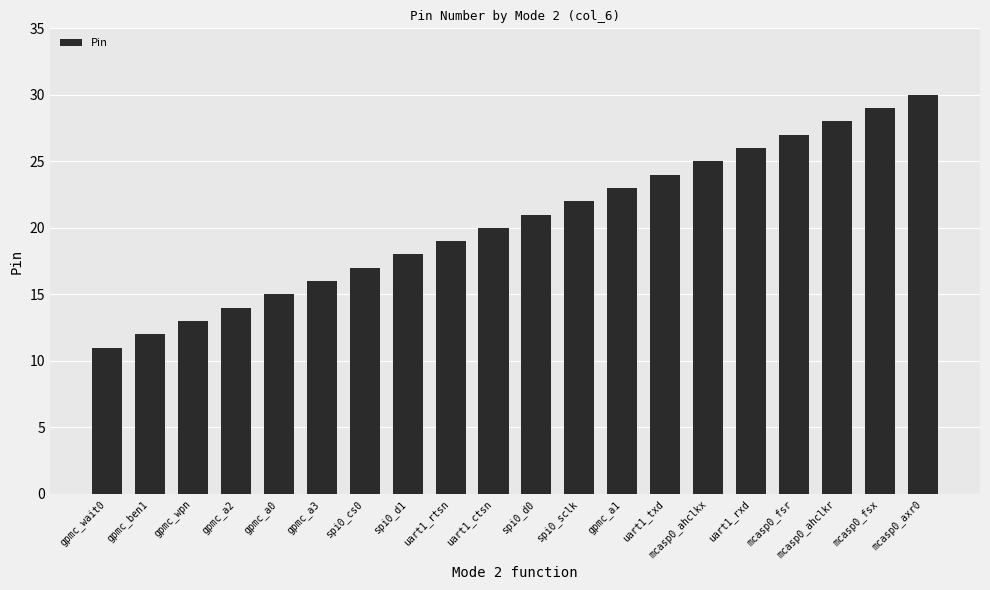

What position from the right is gpmc_wpn?

18